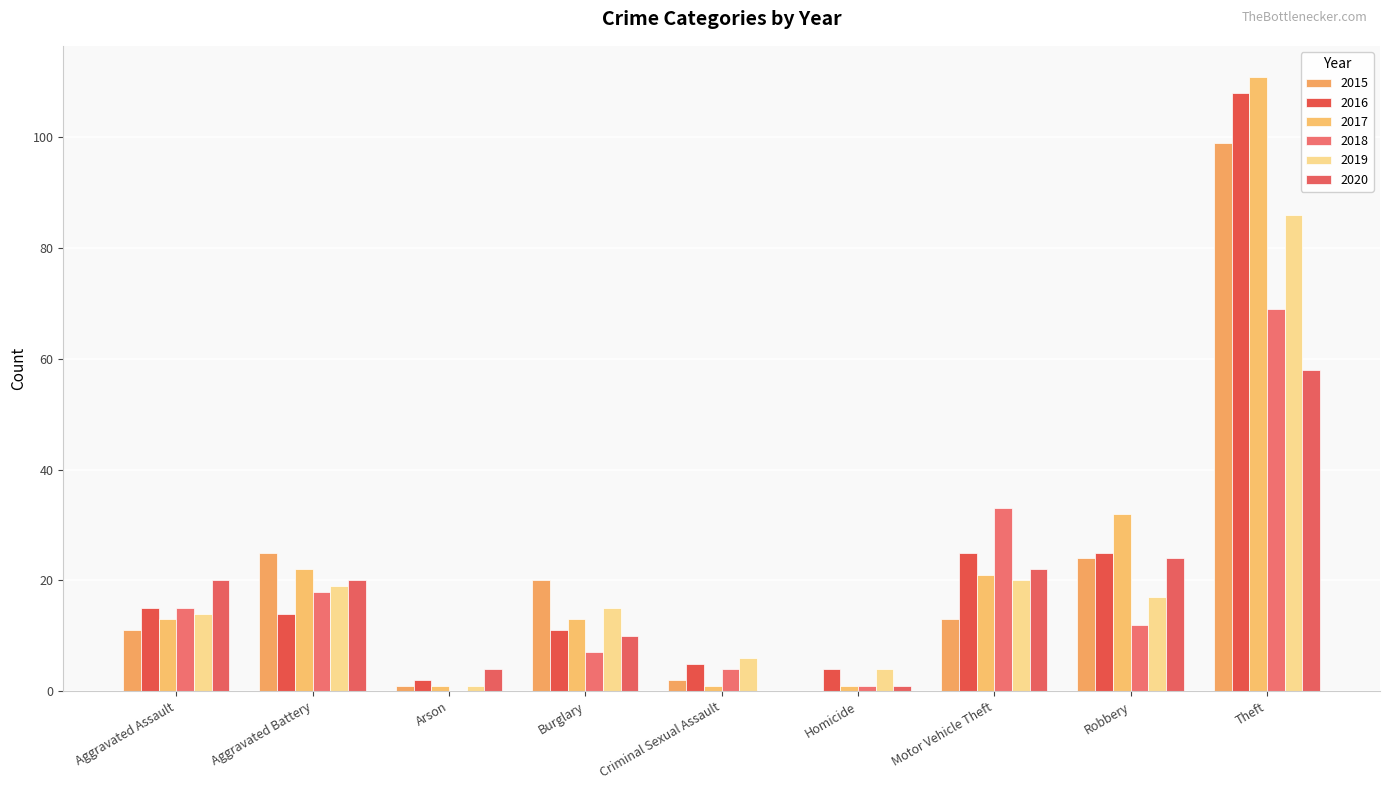

Count the number of data series in this chart.

6